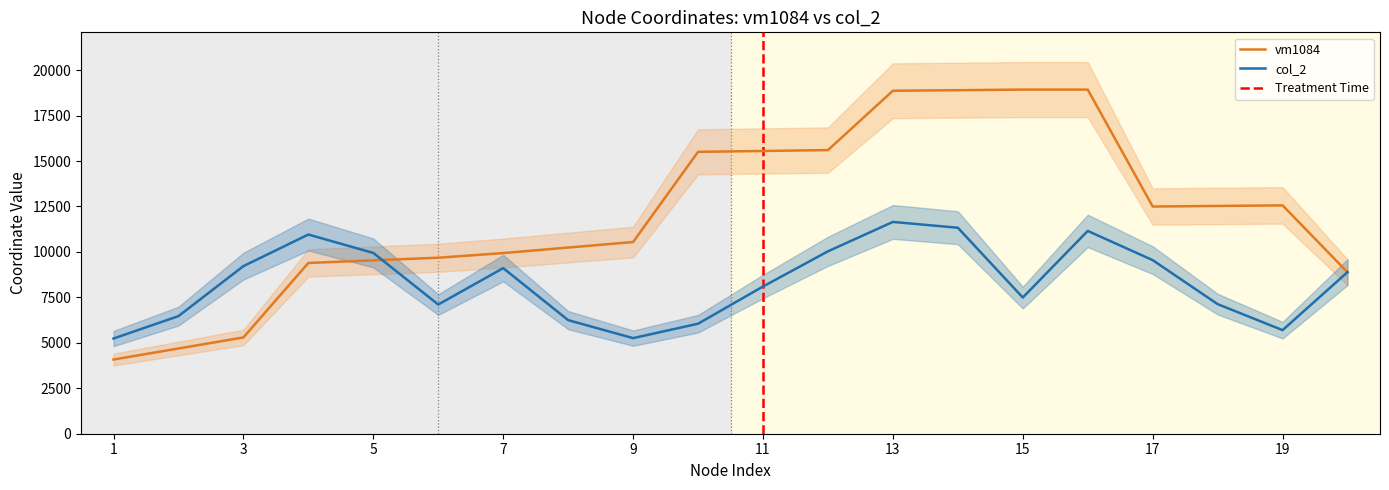

The value of col_2 at 19 is 3095. True or false?

False